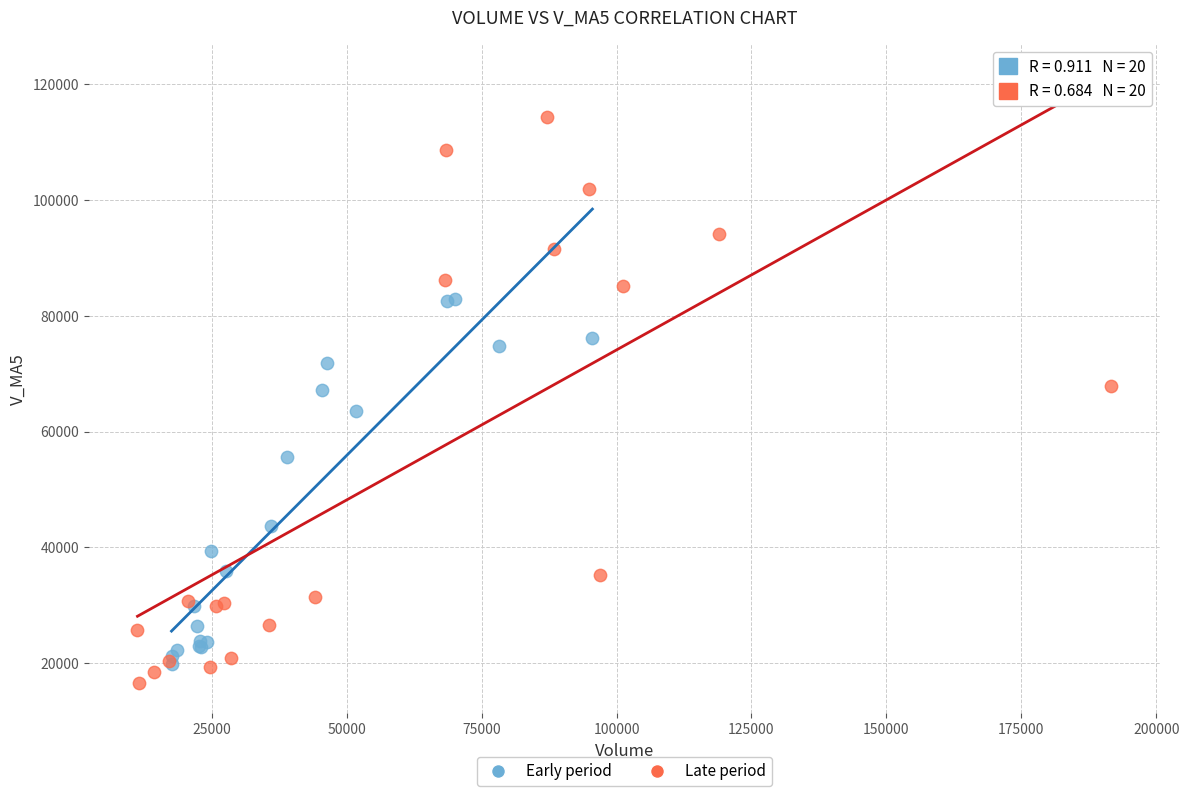

Which series reaches the maximum Y coordinate?

Late period